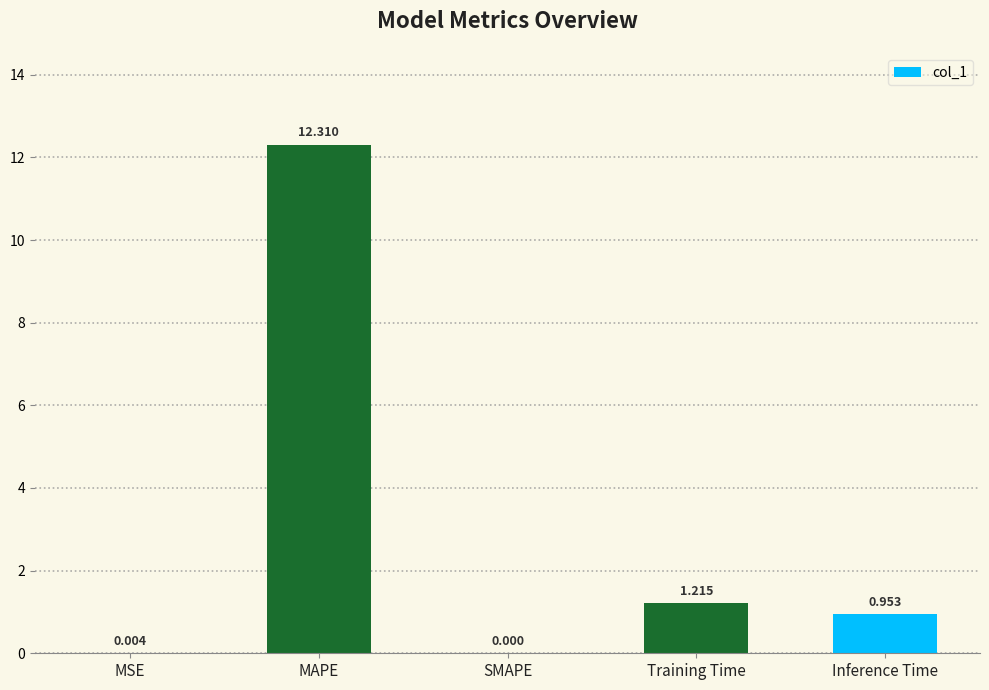

Between MAPE and SMAPE, which is larger?

MAPE